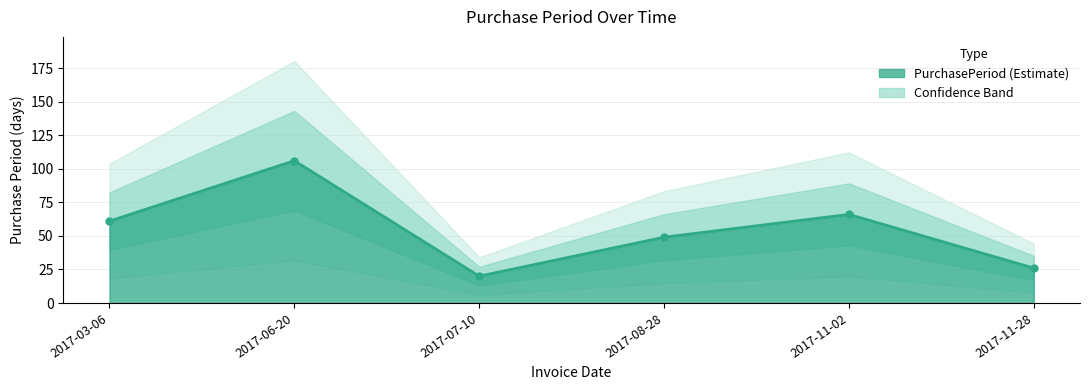

True or false: the data has more than 0 interior local peaks.

True